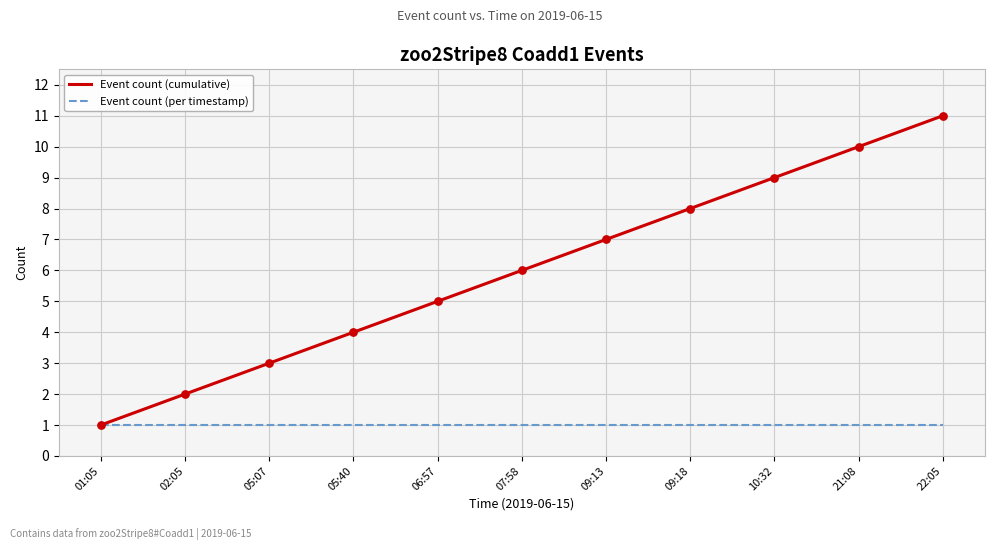

What are all the series names shown in the legend?

Event count (cumulative), Event count (per timestamp)